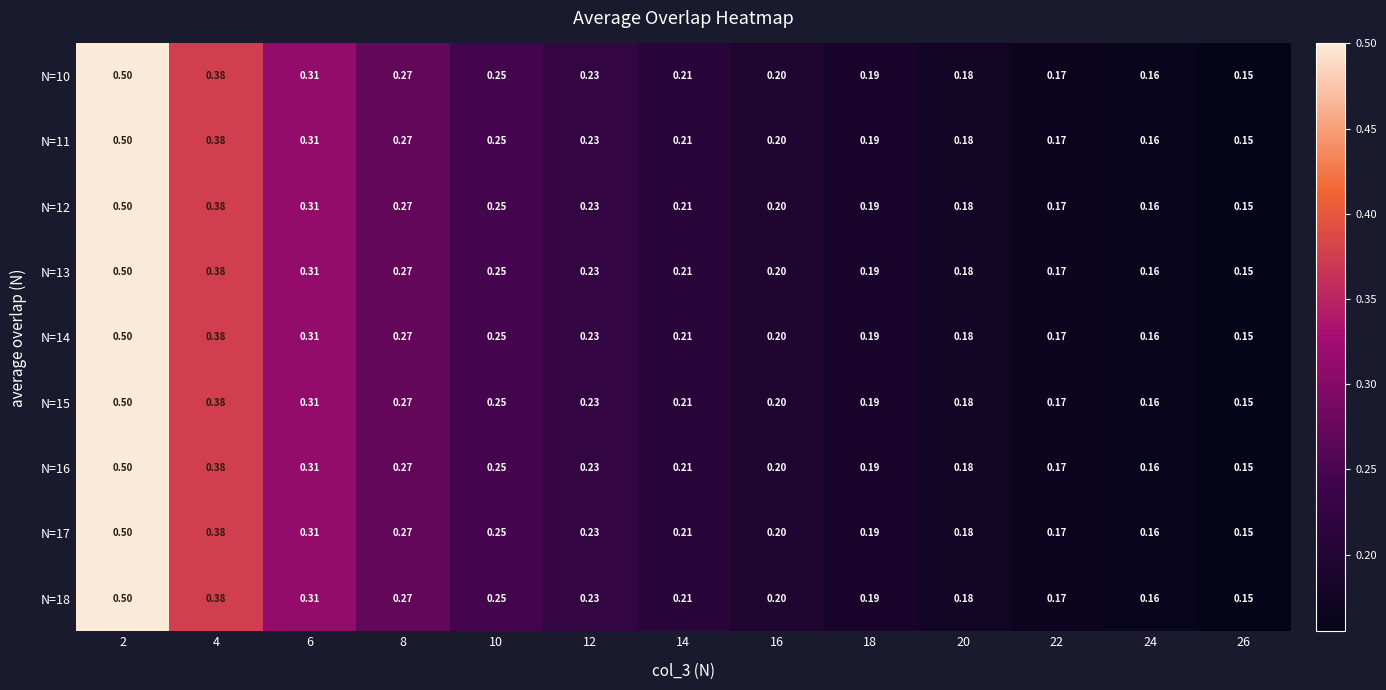

Is the value of N=18 at 8 greater than the value of N=11 at 18?

Yes